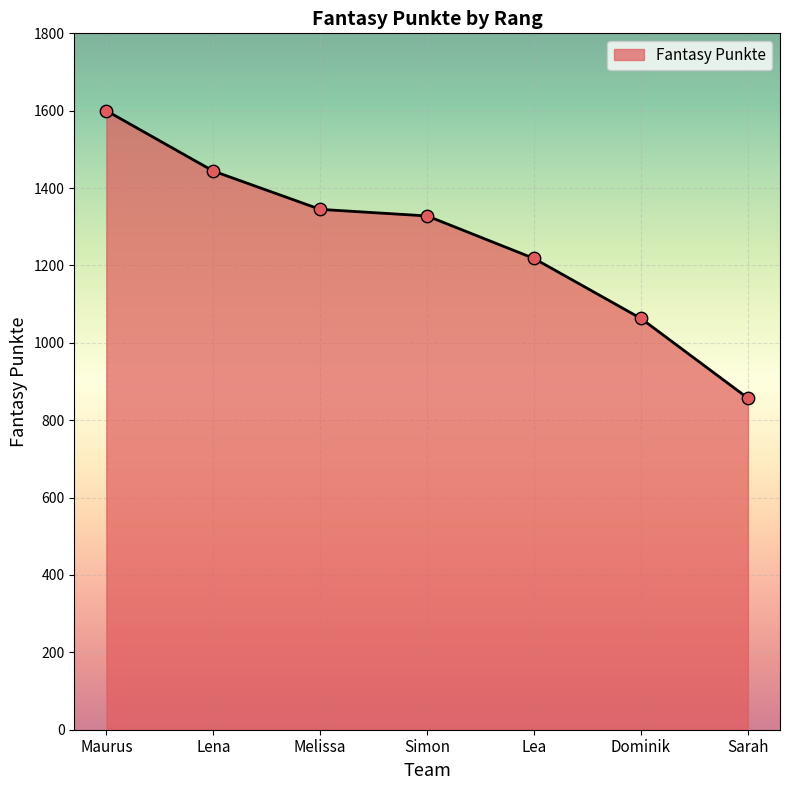

What is the ratio of the value at Melissa to the value at Dominik?

1.3